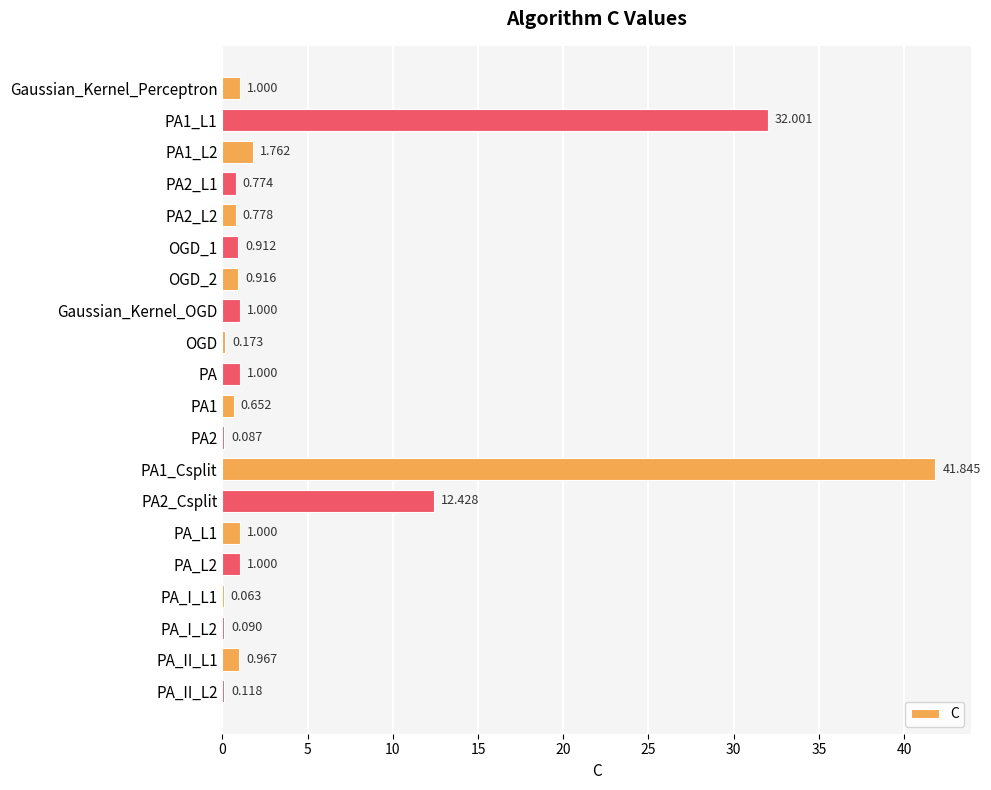

Between PA_II_L2 and OGD, which is larger?

OGD